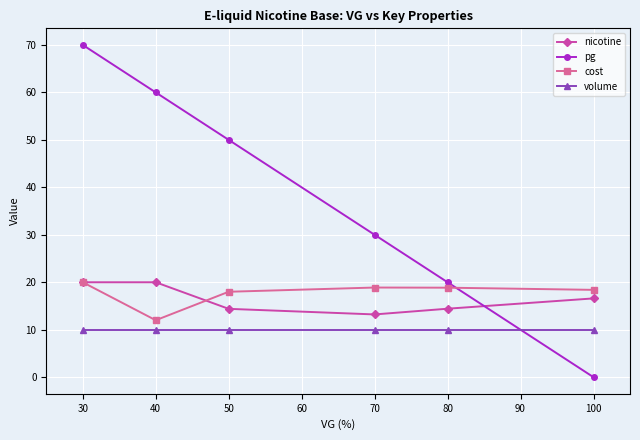

Which series has the largest total across all categories?

pg